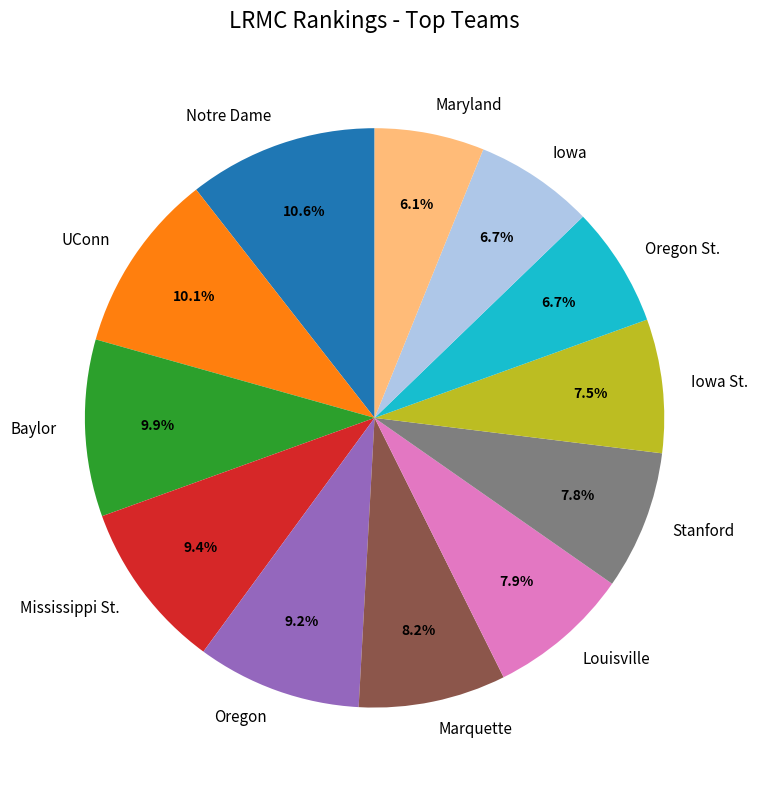

Do UConn and Iowa St. together represent more than half of the pie?

No